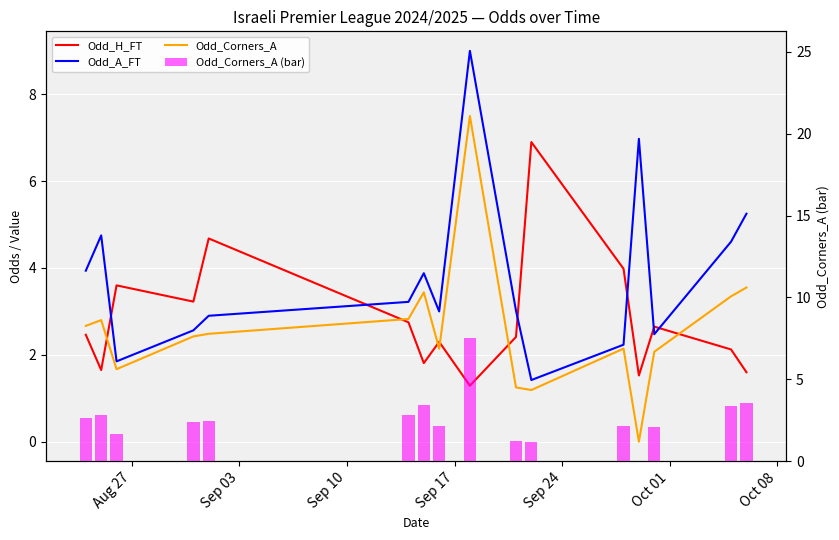

The value of Odd_H_FT at Sep 10 is 5.0. True or false?

False